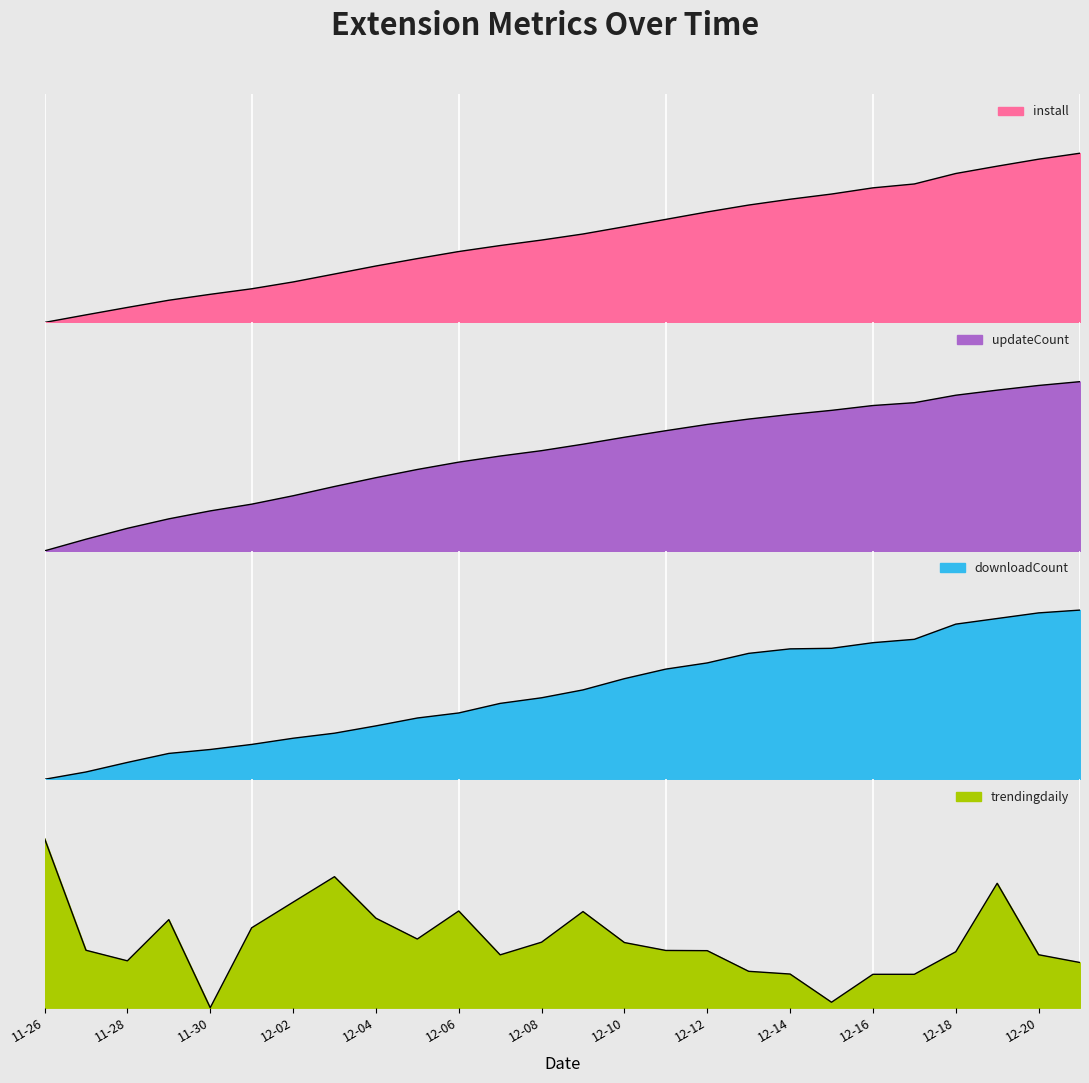

What value does the trendingdaily series have at 2024-12-19?

0.7